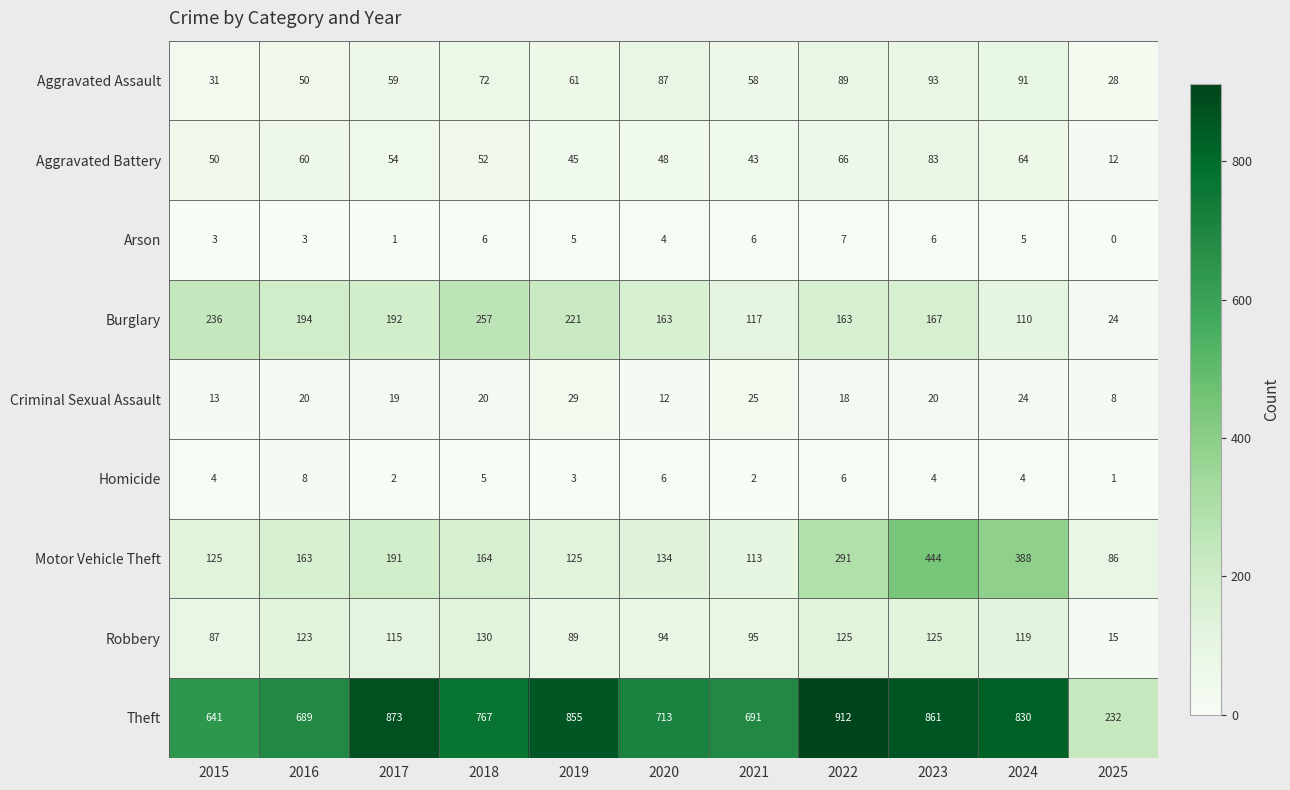

At 2021, list the series in order from largest to smallest.

Theft, Burglary, Motor Vehicle Theft, Robbery, Aggravated Assault, Aggravated Battery, Criminal Sexual Assault, Arson, Homicide